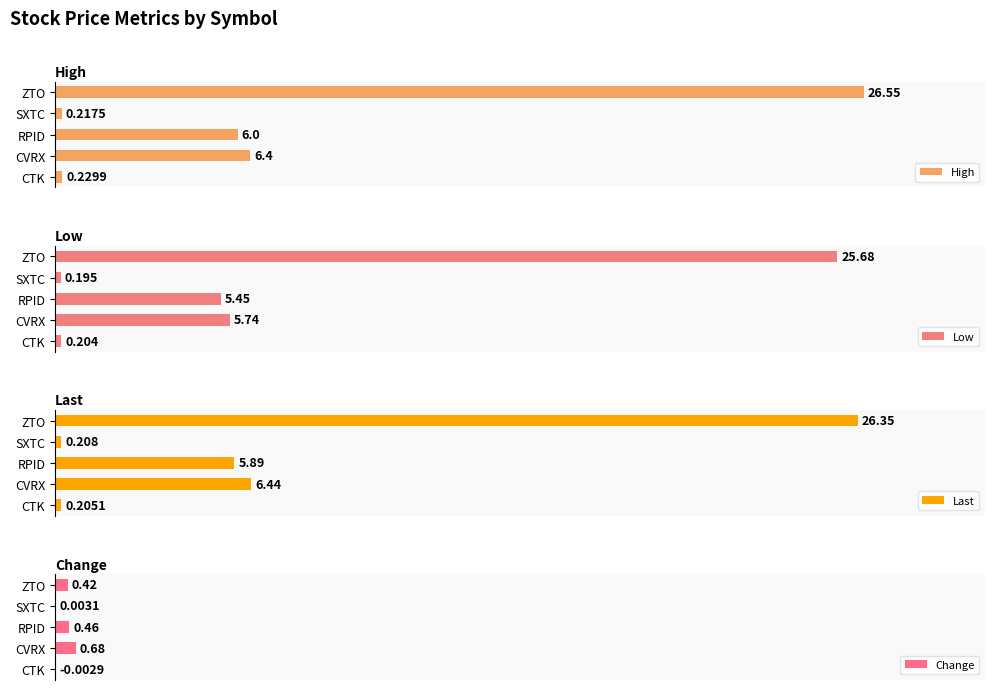

How many bars are there in total?

20